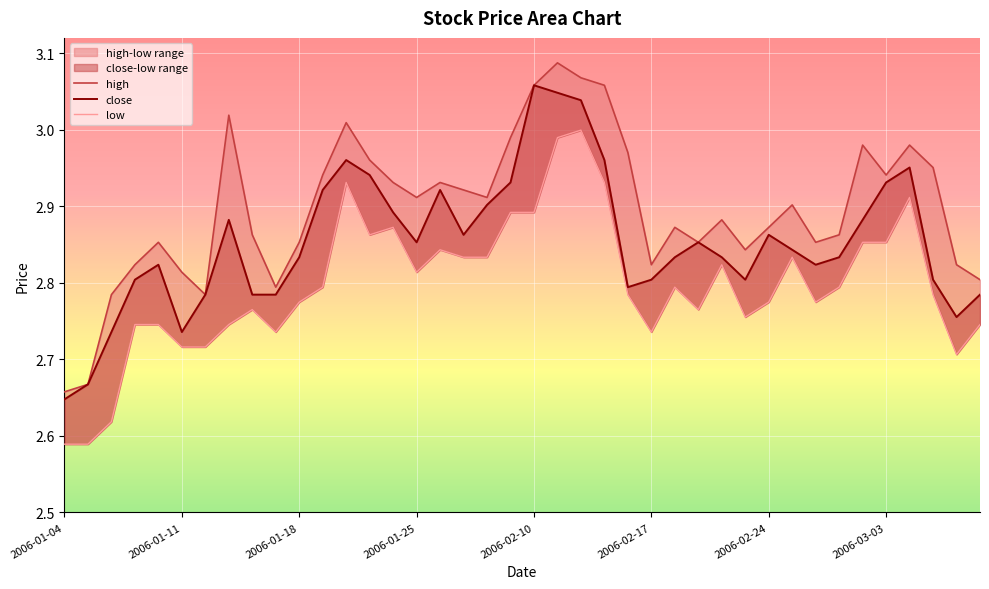

True or false: close has a value of 2.8 at 26.

True